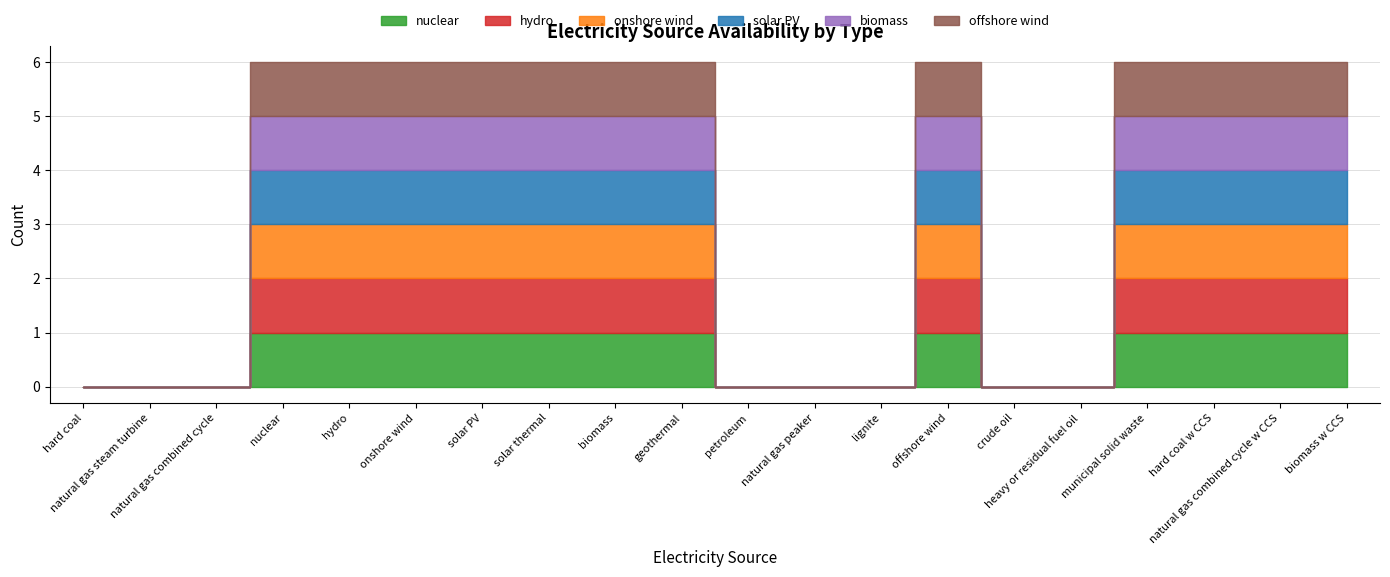

At which category does nuclear reach its first local peak?

offshore wind